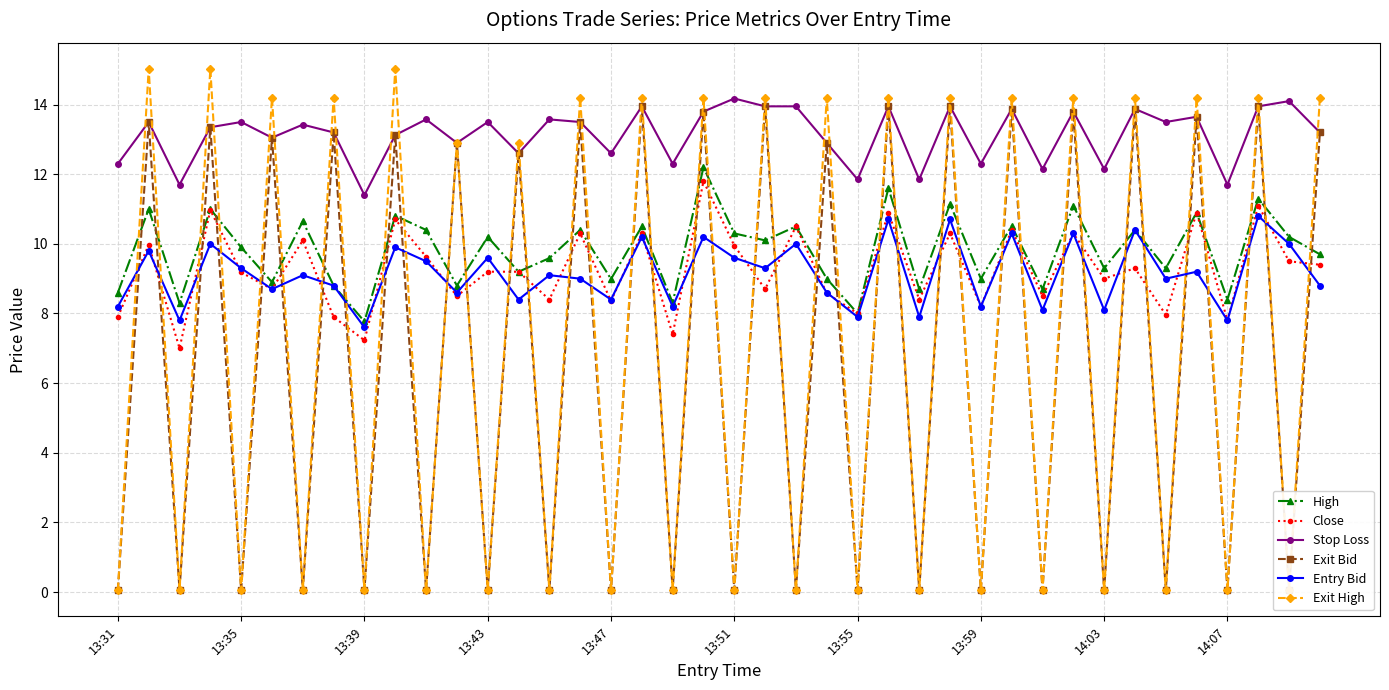

What is the lowest value of the Close series?

7.0